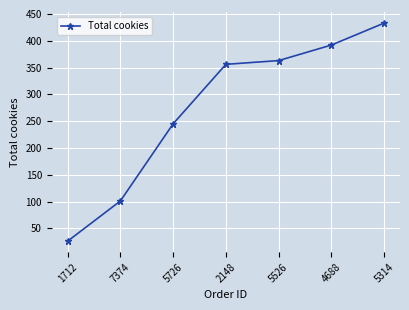

Reading right to left, extract all data points from this chart.

433	392	363	356	245	101	26